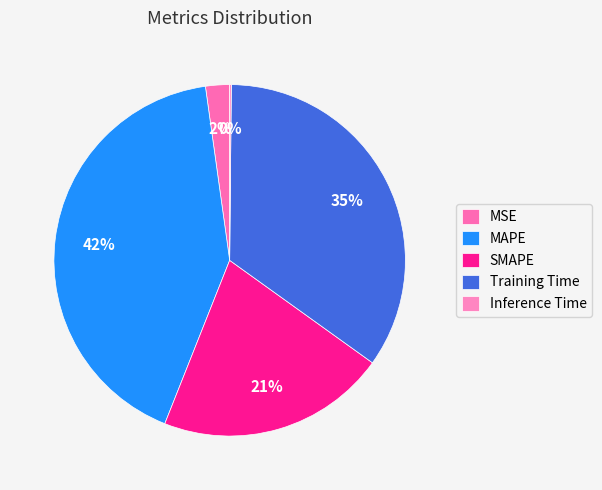

What is the change in value from MSE to SMAPE?

+0.9